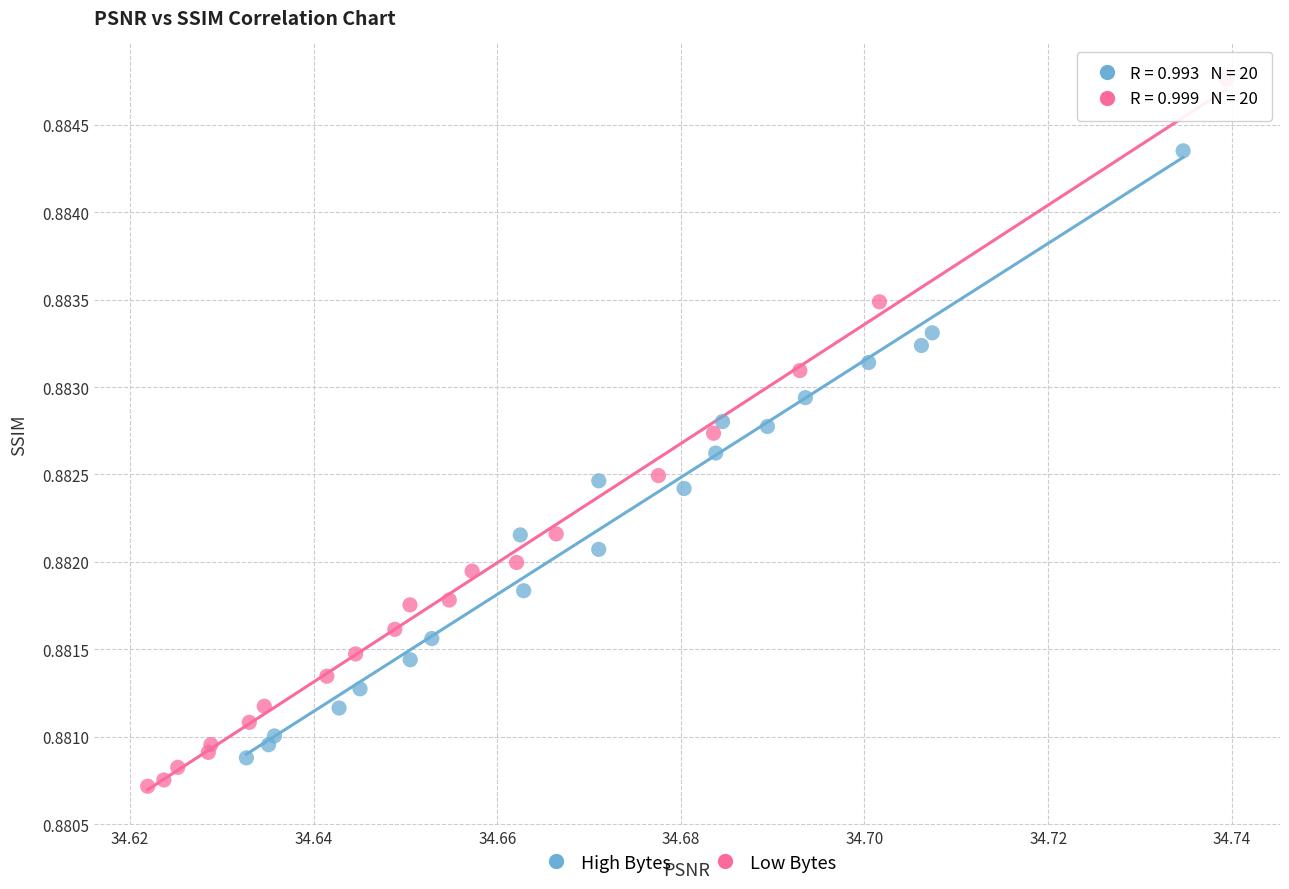

What are all the series names shown in the legend?

High Bytes, Low Bytes